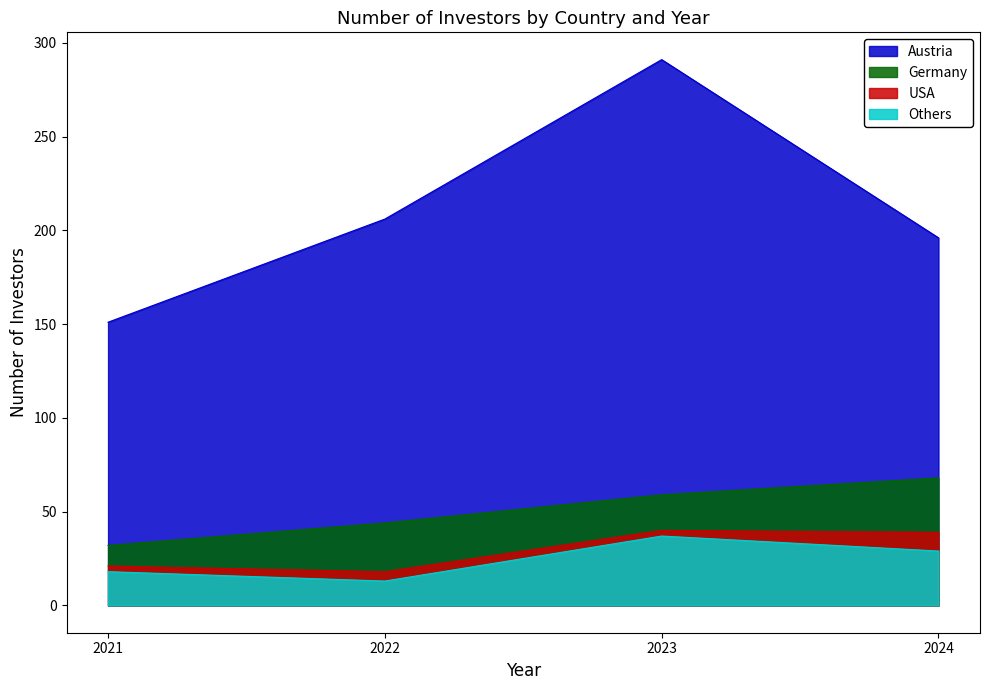

At 2024, list the series in order from smallest to largest.

Others, USA, Germany, Austria